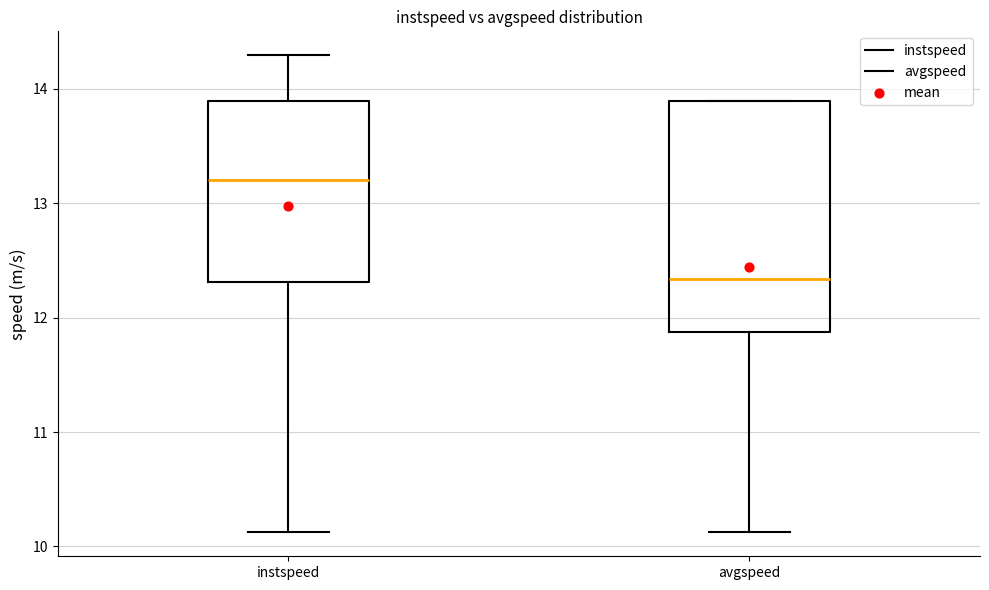

Reading left to right, read every box against the y-axis: the position of its median line, the range the box covers, and the ends of its whiskers. The values are not printed on the chart, so give them approximately, as read against the axis.

instspeed: median 13.2, box 12.3 to 13.9, whiskers 10.1 to 14.3
avgspeed: median 12.3, box 11.9 to 13.9, whiskers 10.1 to 13.9